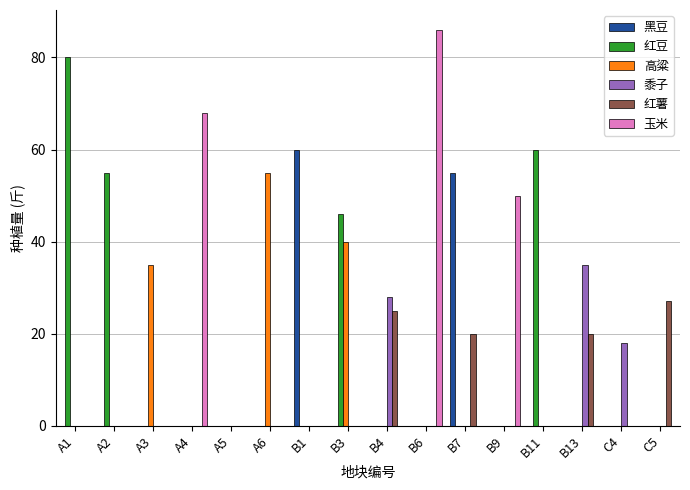

What is the spread (max minus min) of values at B1?

60